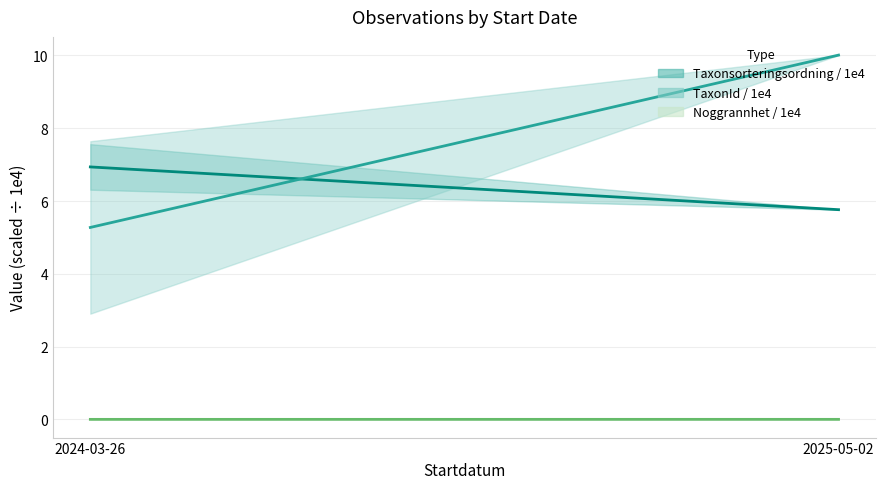

Is it true that Noggrannhet / 1e4 equals 0.0 at 2025-05-02?

True